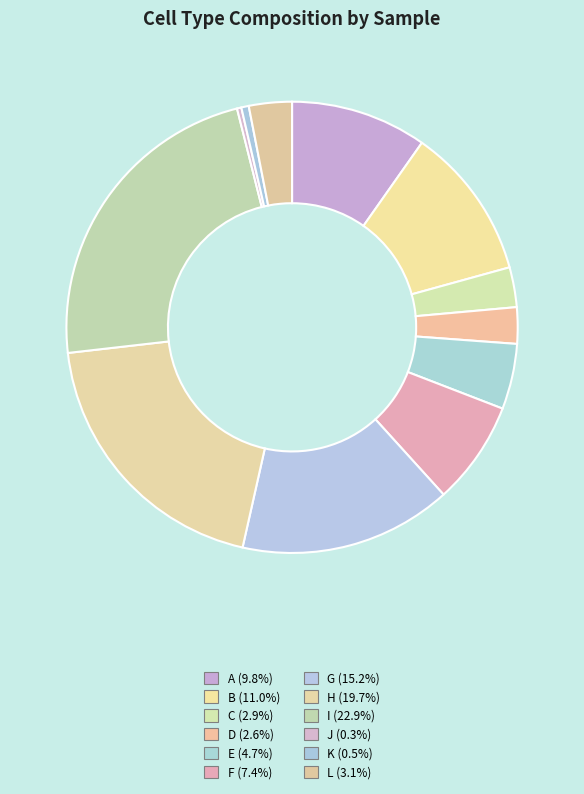

What percentage is the D slice, to the nearest percent?

3%